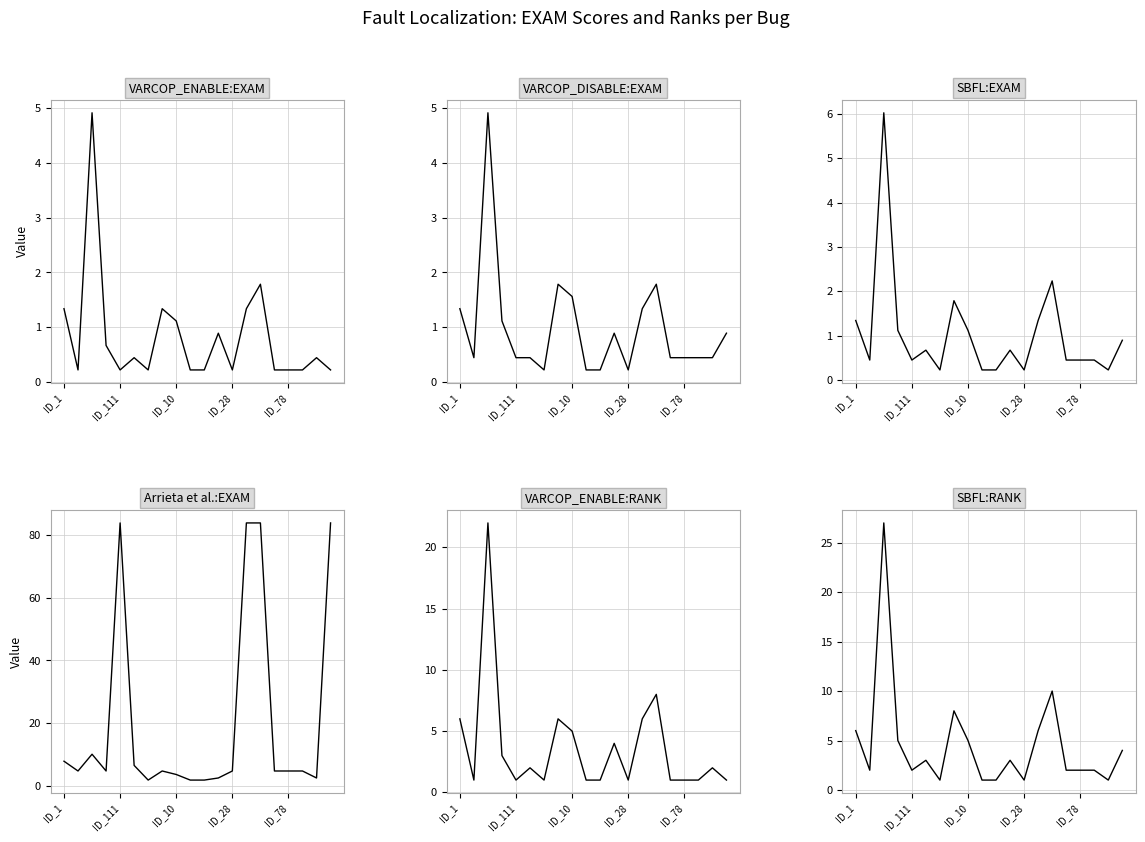

True or false: VARCOP_ENABLE:EXAM has more than 0 interior local peaks.

True